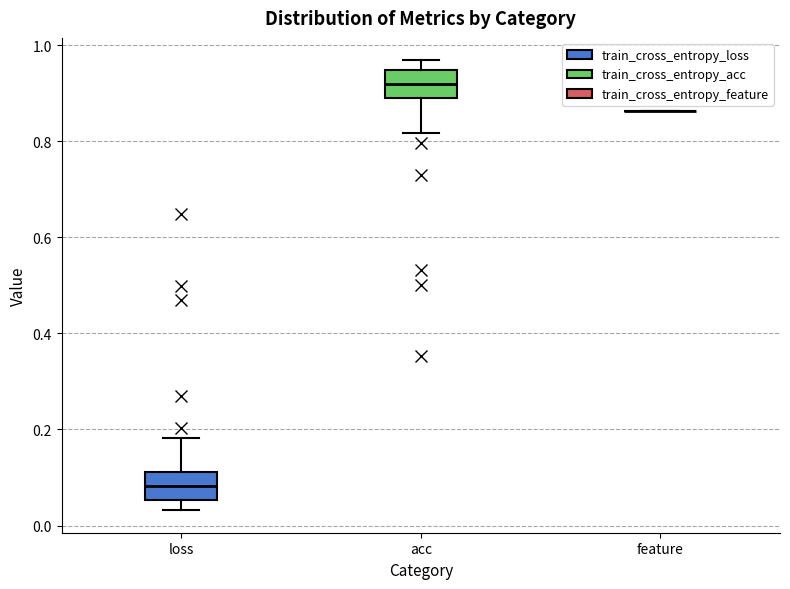

Reading left to right, transcribe this box plot: for each box, give where its median line is, the range the box spans, and where its two whiskers end, as read against the y-axis. The values are not printed on the chart, so give them approximately, as read against the axis.

loss: median 0.08, box 0.06 to 0.12, whiskers 0.04 to 0.18
acc: median 0.92, box 0.88 to 0.94, whiskers 0.82 to 0.96
feature: box collapsed to a line at 0.86, whiskers 0.86 to 0.86